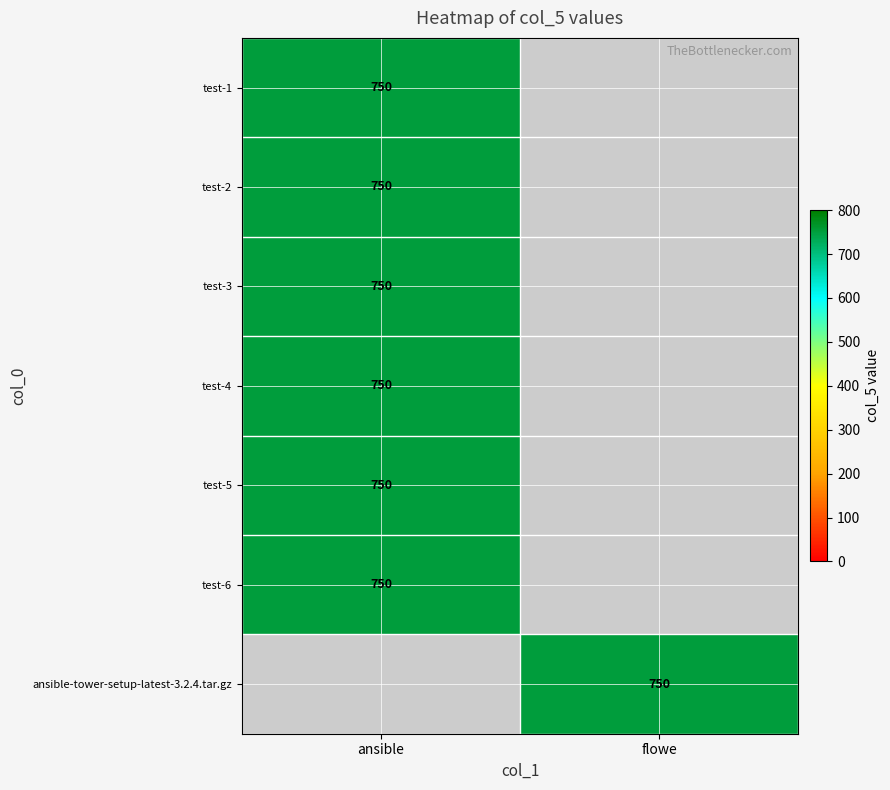

Count the number of categories in the chart.

2